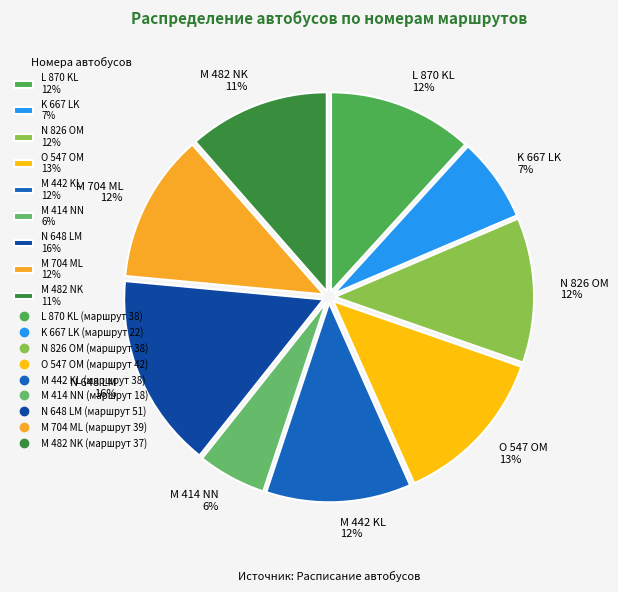

True or false: M 704 ML accounts for 22% of the total.

False